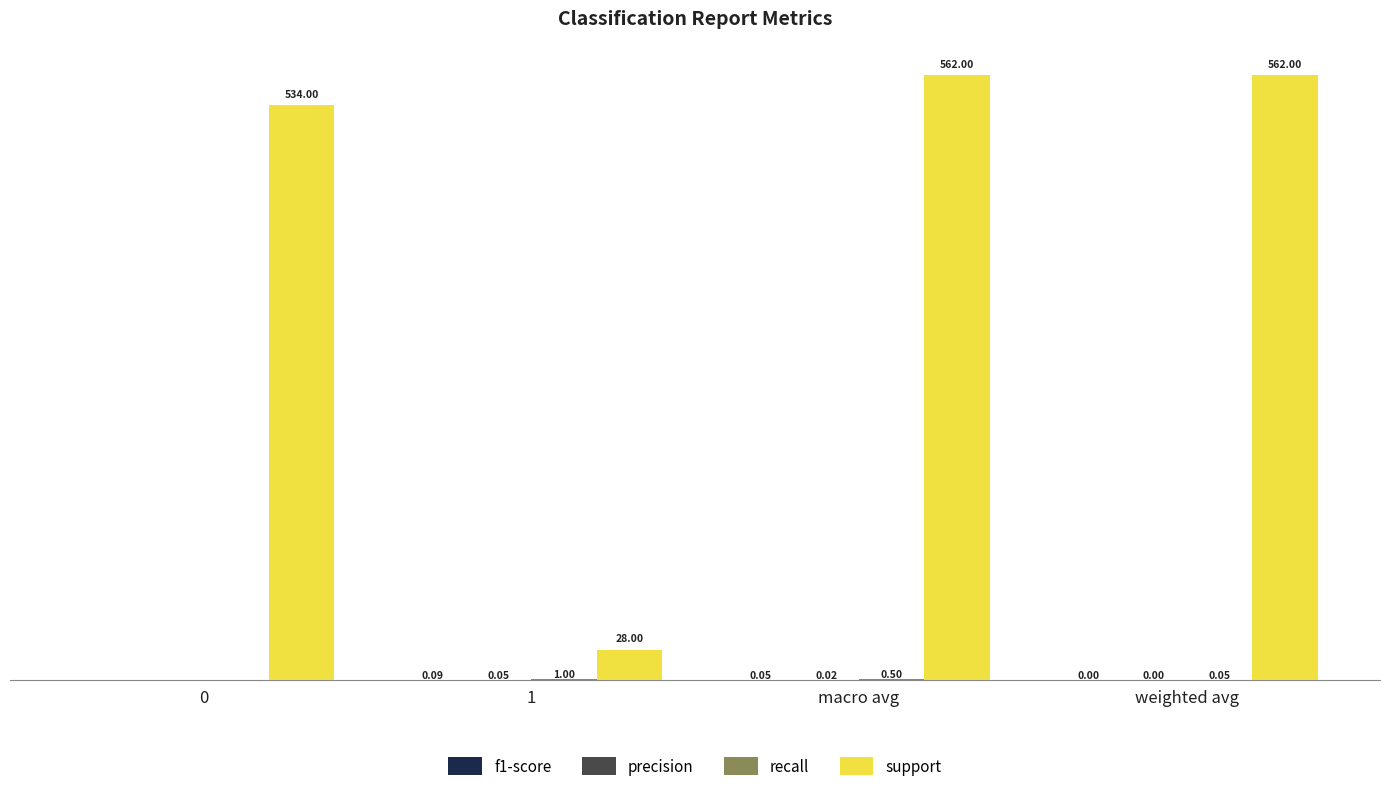

Which series has the largest total across all categories?

support